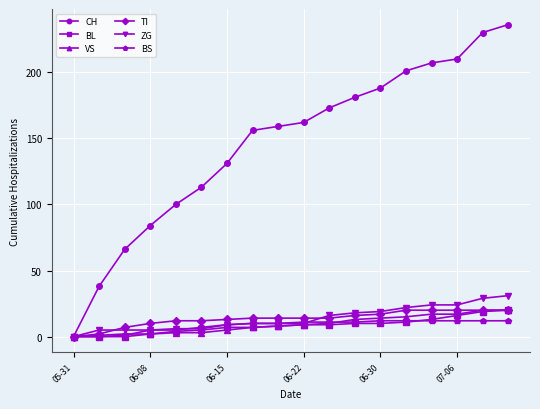

Which series has the largest total across all categories?

CH